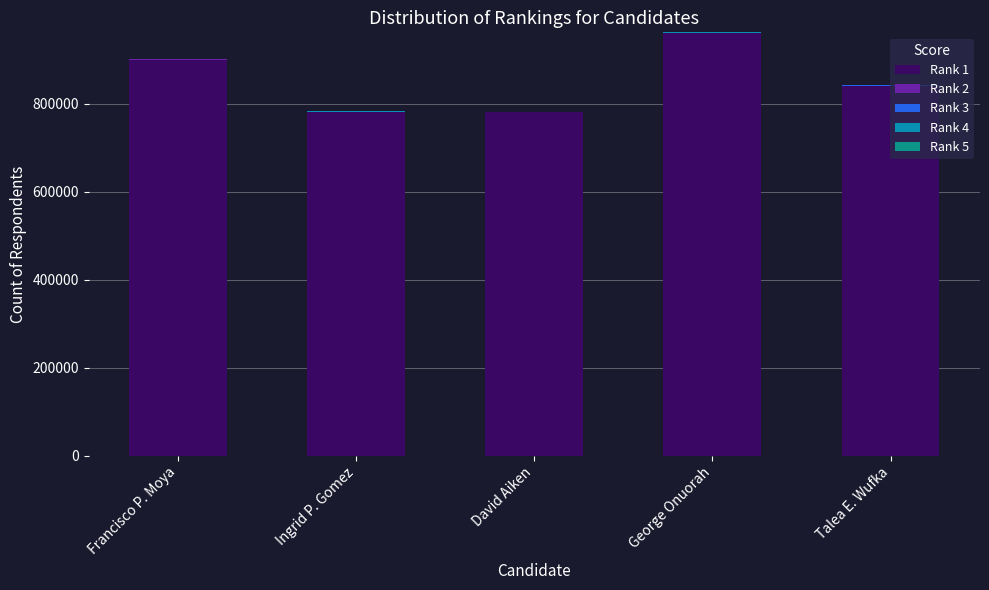

The Rank 4 series shows 1639 at Francisco P. Moya. True or false?

False